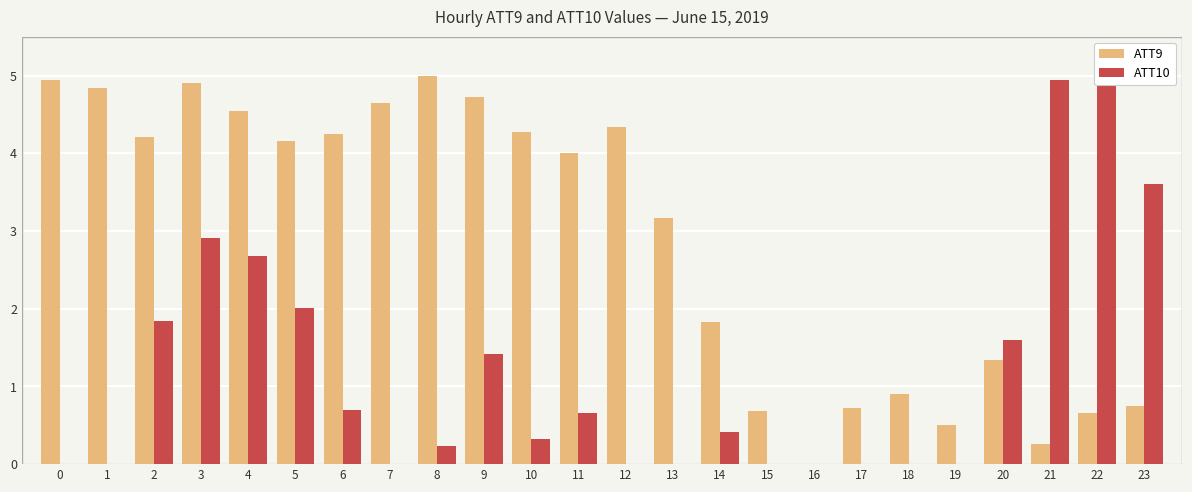

How many values in ATT10 are above zero?

15